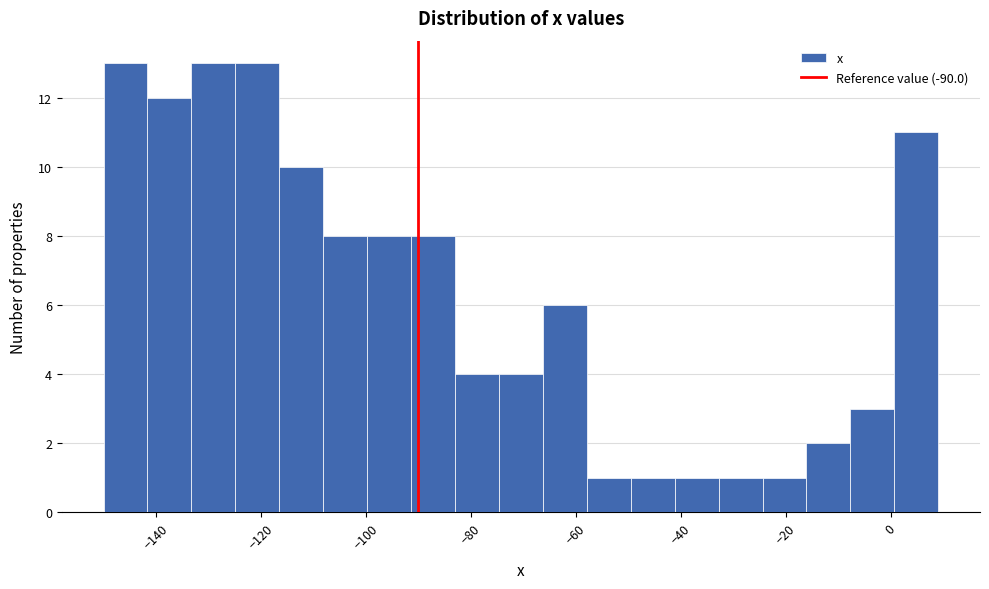

How tall is the bar that spans -50 to -42 on the x-axis? Neither the bar edges nor the heights are printed on the chart, so give them approximately, as read against the axes.

1